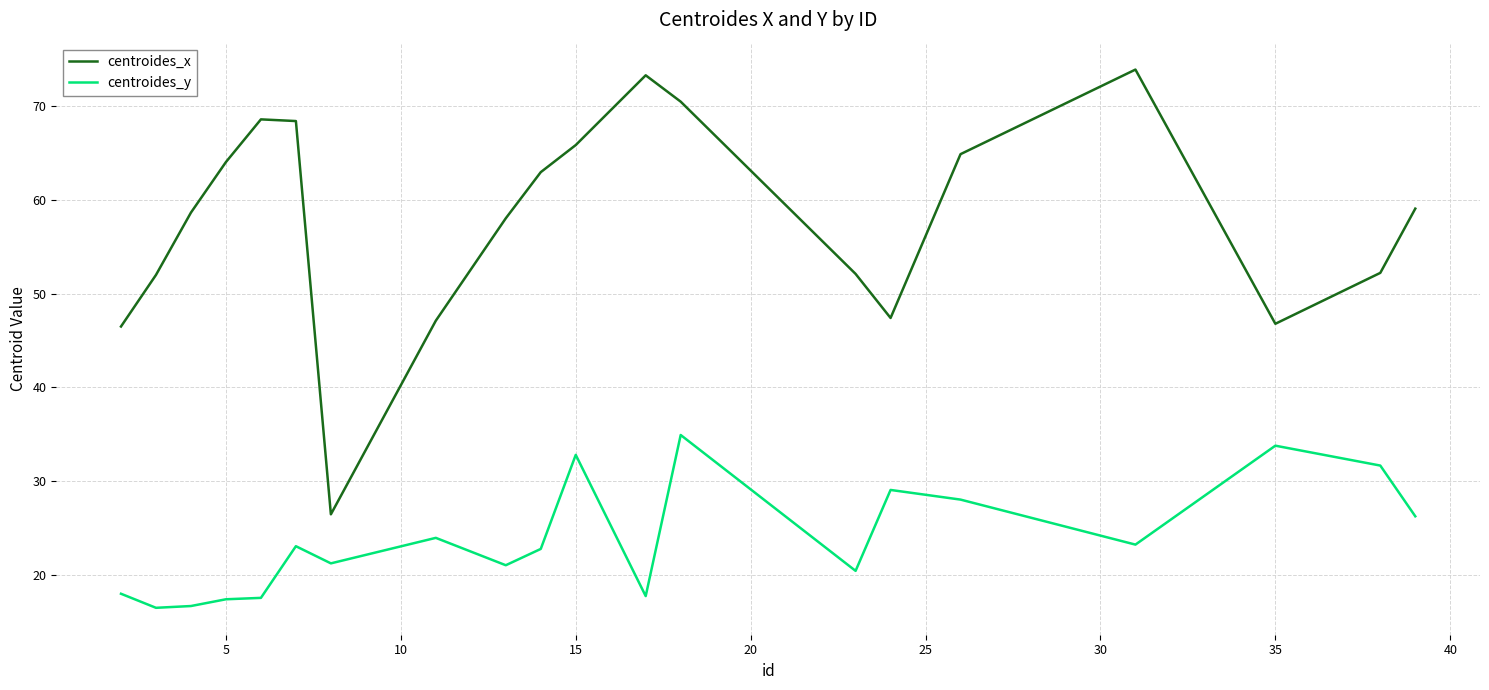

What are all the series names shown in the legend?

centroides_x, centroides_y